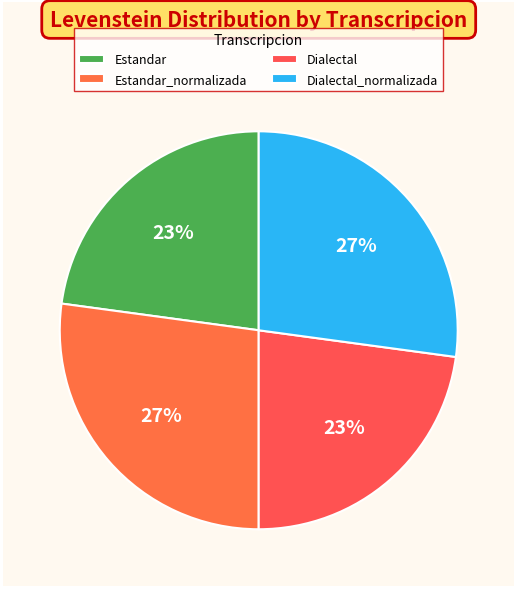

To the nearest percent, what is the combined percentage of Estandar and Dialectal_normalizada?

50%